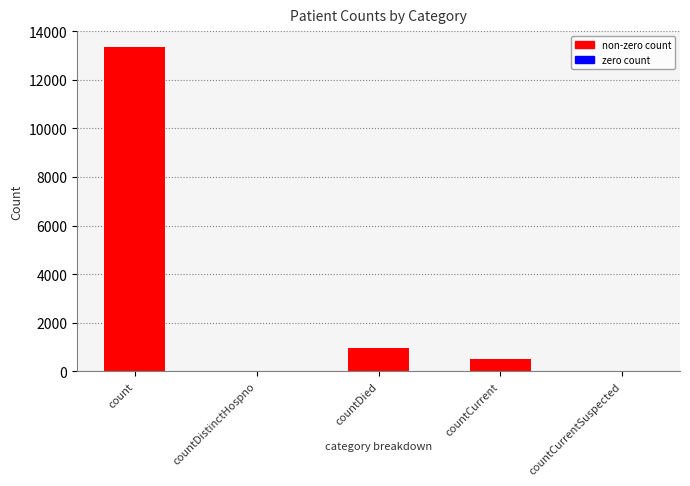

Which category has the highest value across all series?

count